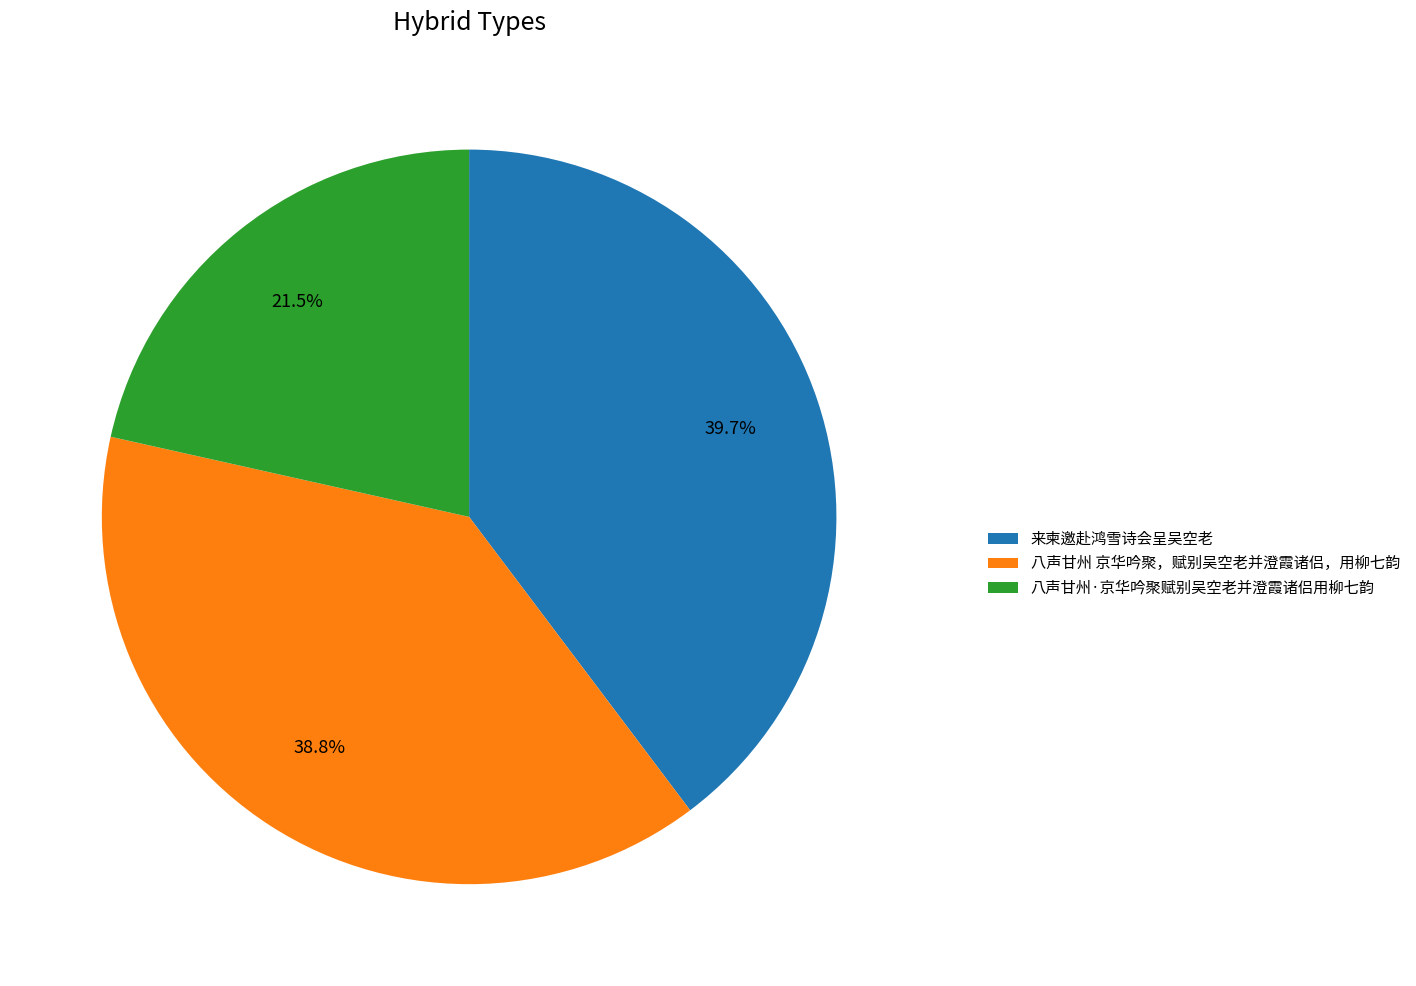

Rank the categories by value from lowest to highest.

八声甘州·京华吟聚赋别吴空老并澄霞诸侣用柳七韵, 八声甘州 京华吟聚，赋别吴空老并澄霞诸侣，用柳七韵, 来柬邀赴鸿雪诗会呈吴空老